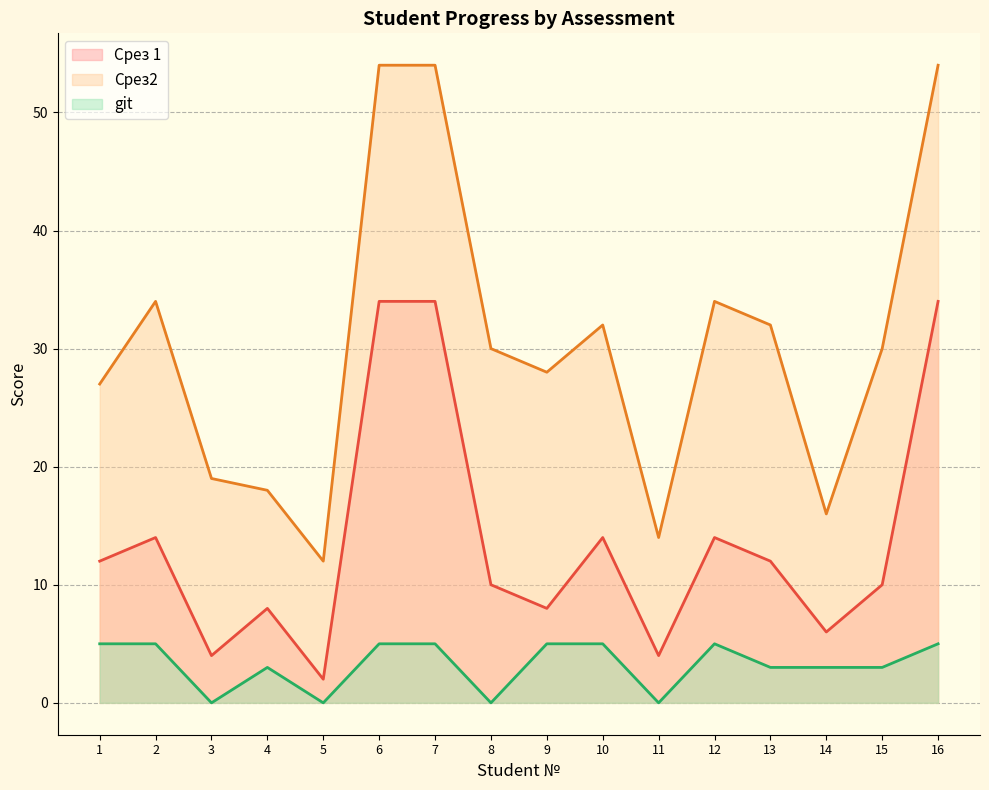

Reading left to right, what are all the values shown in this chart?

Срез 1: 1=12	2=14	3=4	4=8	5=2	6=34	7=34	8=10	9=8	10=14	11=4	12=14	13=12	14=6	15=10	16=34
Срез2: 1=27	2=34	3=19	4=18	5=12	6=54	7=54	8=30	9=28	10=32	11=14	12=34	13=32	14=16	15=30	16=54
git: 1=5	2=5	3=0	4=3	5=0	6=5	7=5	8=0	9=5	10=5	11=0	12=5	13=3	14=3	15=3	16=5